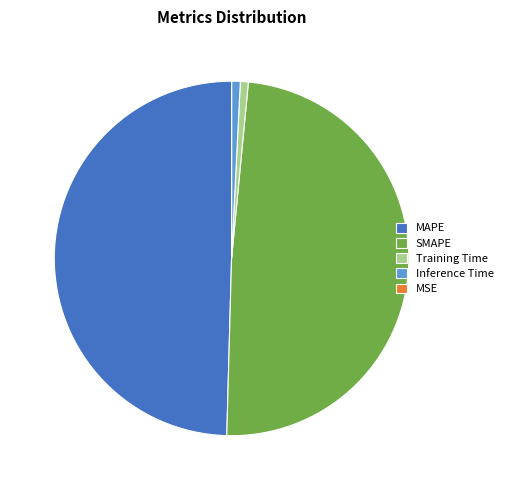

Is the sum of MAPE and Inference Time greater than half?

Yes